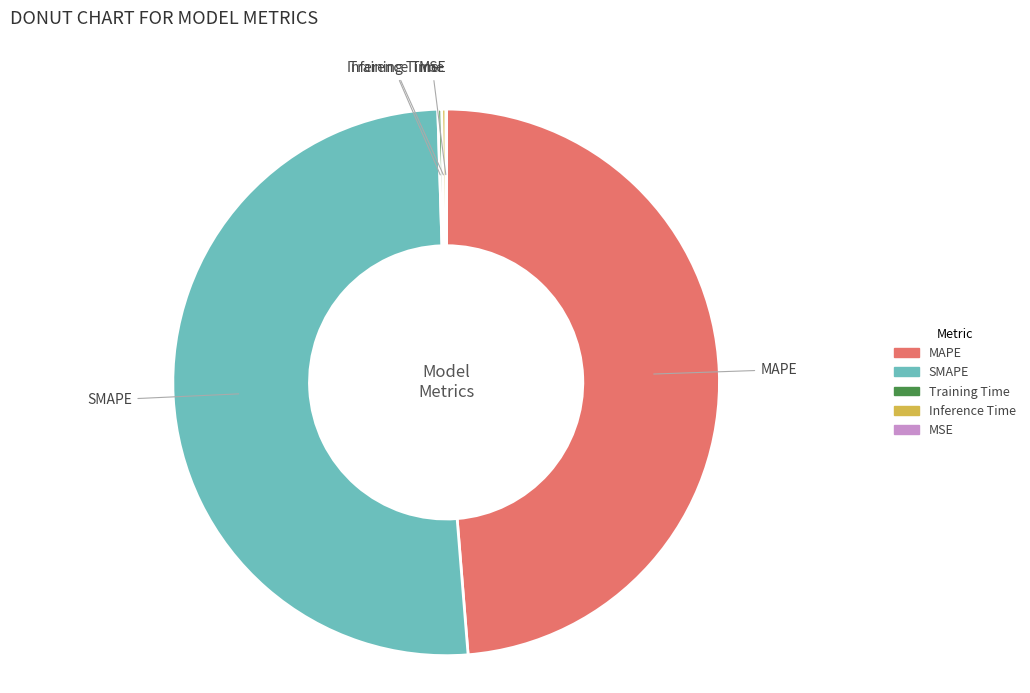

Does any single category account for the majority?

Yes